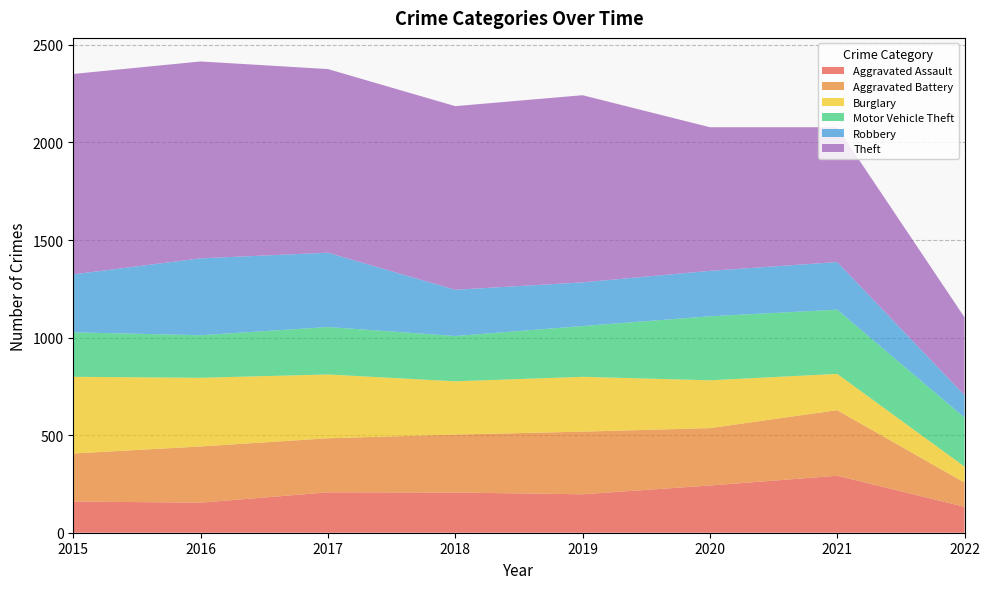

Reading left to right, transcribe all the data shown in this chart.

Aggravated Assault: 2015=160	2016=154	2017=207	2018=206	2019=197	2020=242	2021=292	2022=133
Aggravated Battery: 2015=246	2016=288	2017=277	2018=297	2019=321	2020=294	2021=336	2022=124
Burglary: 2015=393	2016=352	2017=327	2018=273	2019=281	2020=245	2021=186	2022=82
Motor Vehicle Theft: 2015=228	2016=218	2017=243	2018=232	2019=260	2020=328	2021=329	2022=251
Robbery: 2015=297	2016=394	2017=381	2018=237	2019=224	2020=233	2021=244	2022=115
Theft: 2015=1027	2016=1009	2017=941	2018=941	2019=959	2020=736	2021=691	2022=399